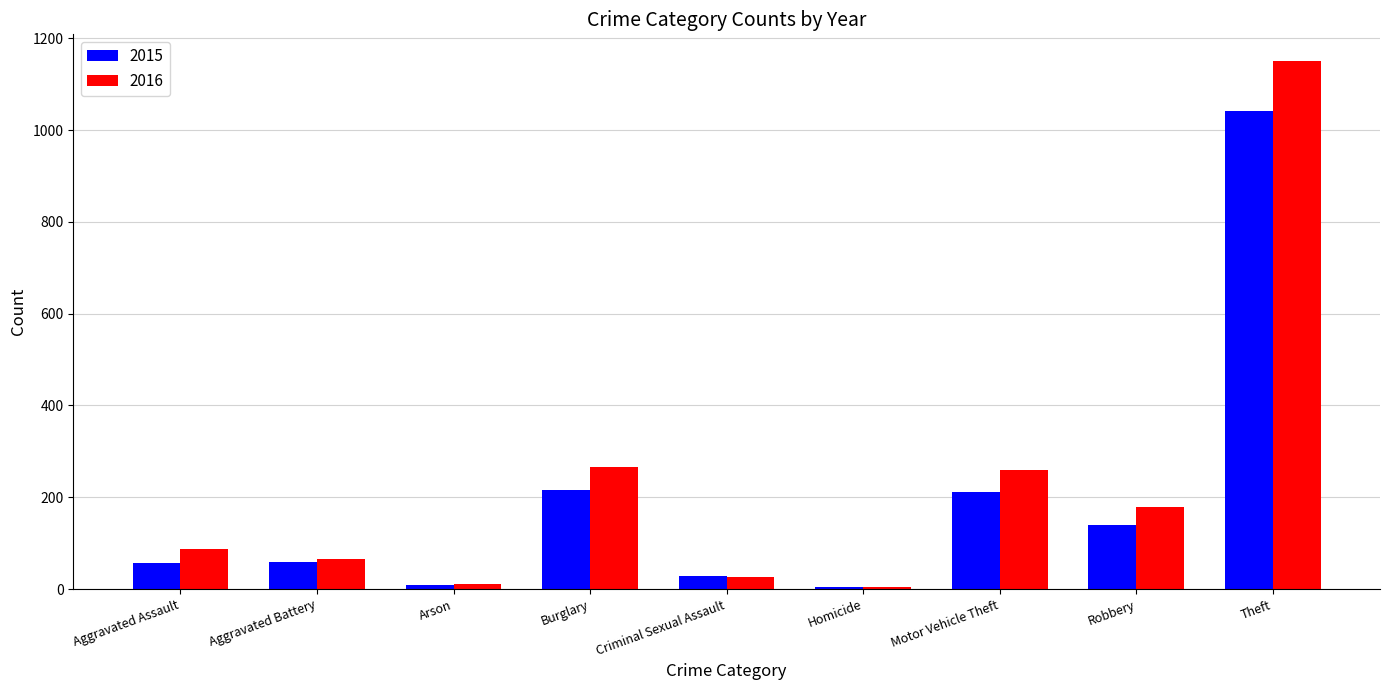

What is the sum of the 2016 values at Aggravated Assault and Homicide?

92